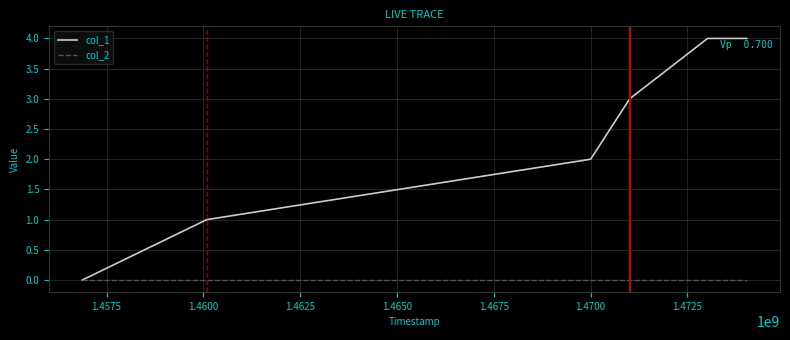

List the series in order of their peak value, lowest first.

col_2, col_1